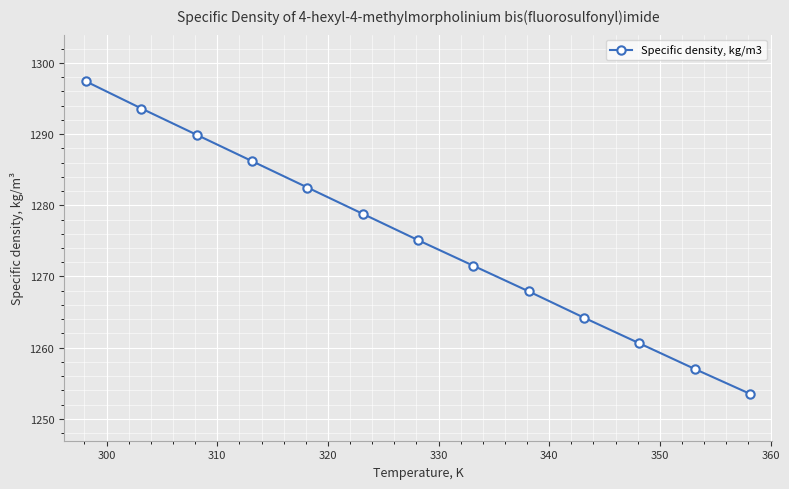

What is the greatest value displayed?

1297.4